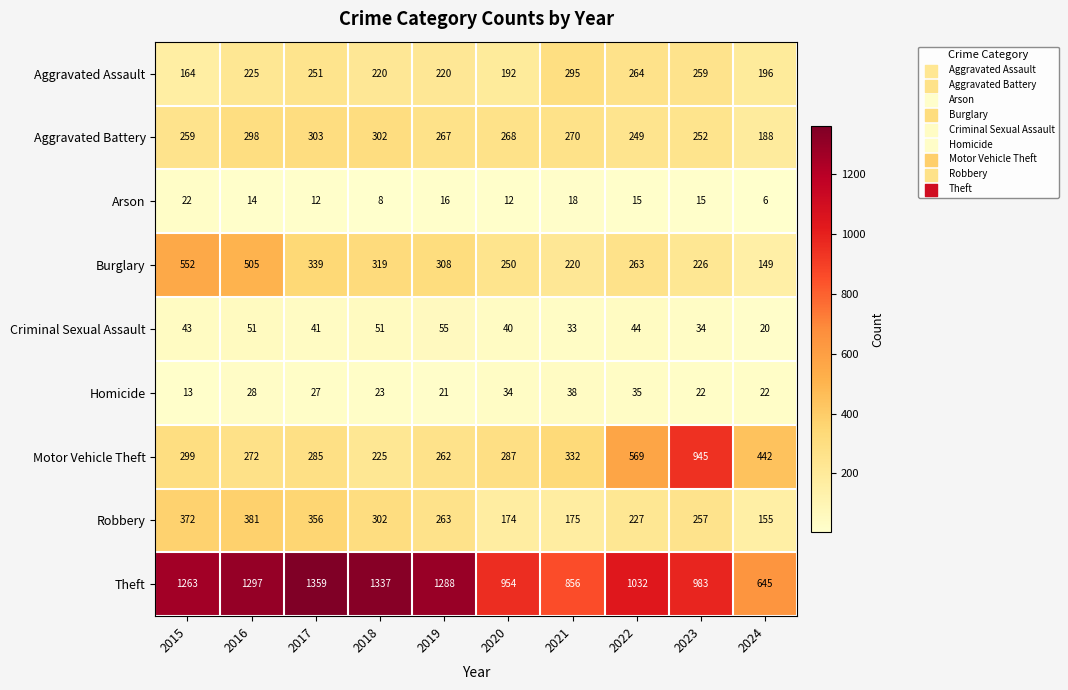

At how many categories does at least one series exceed 488?

10